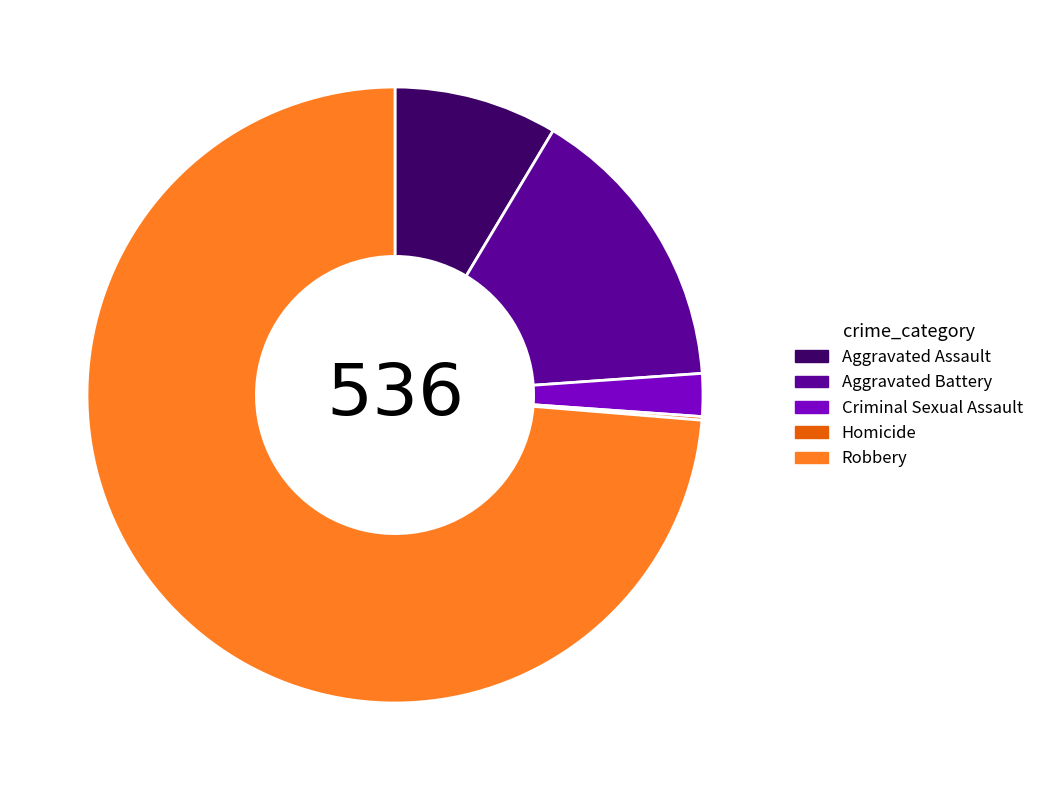

The Robbery slice represents 74% of the pie. True or false?

True